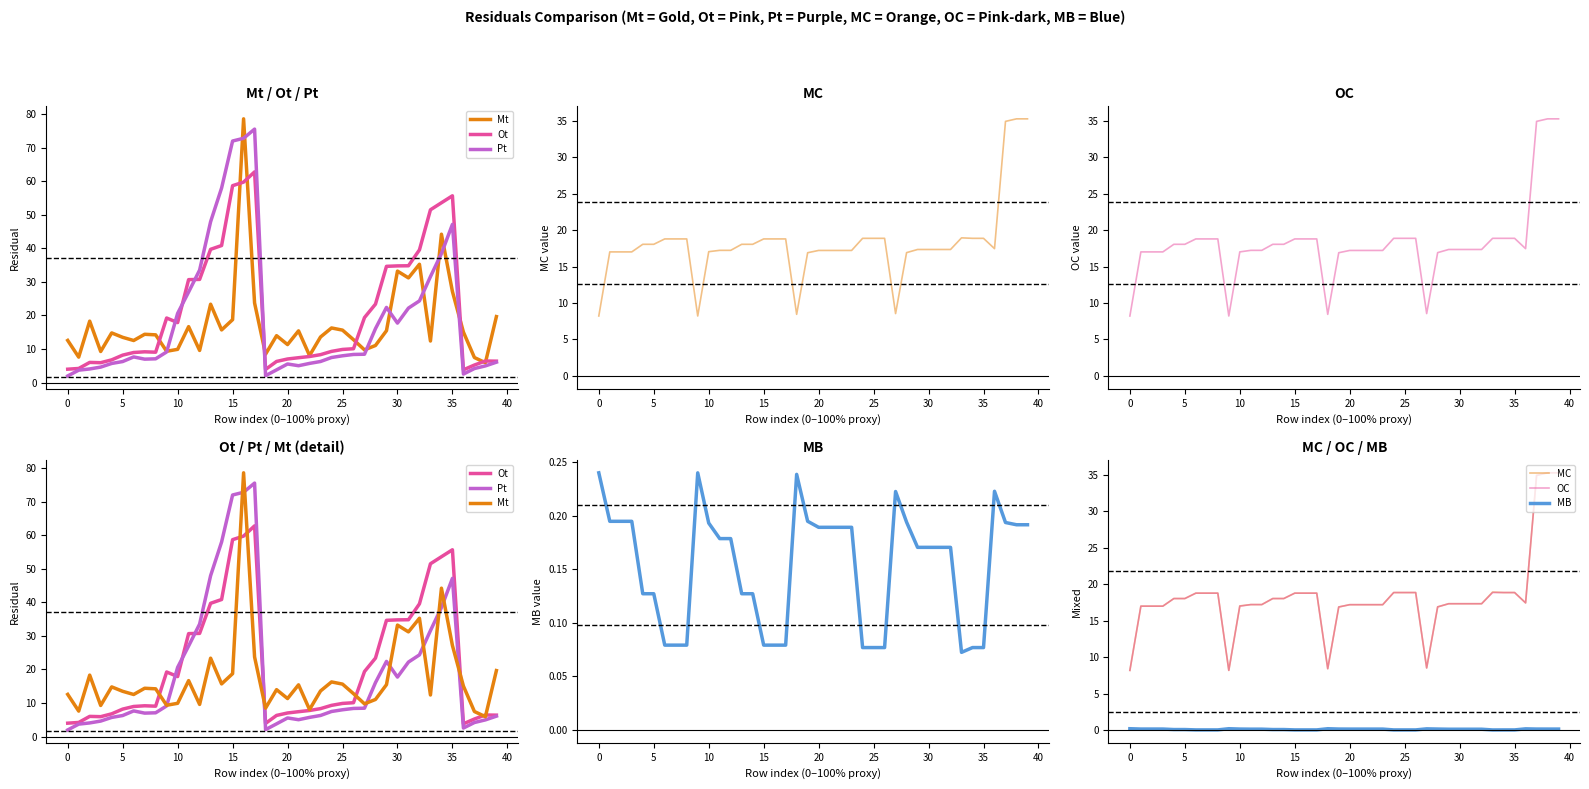

What is the difference between the maximum and minimum values in the OC series?

27.0